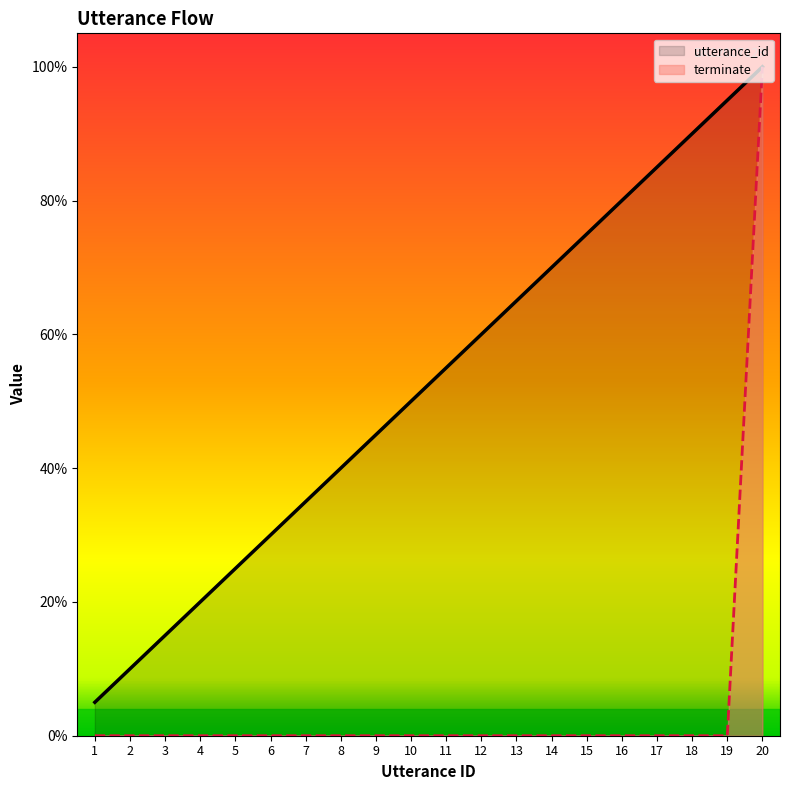

What is the spread (max minus min) of values at 17?

85.0